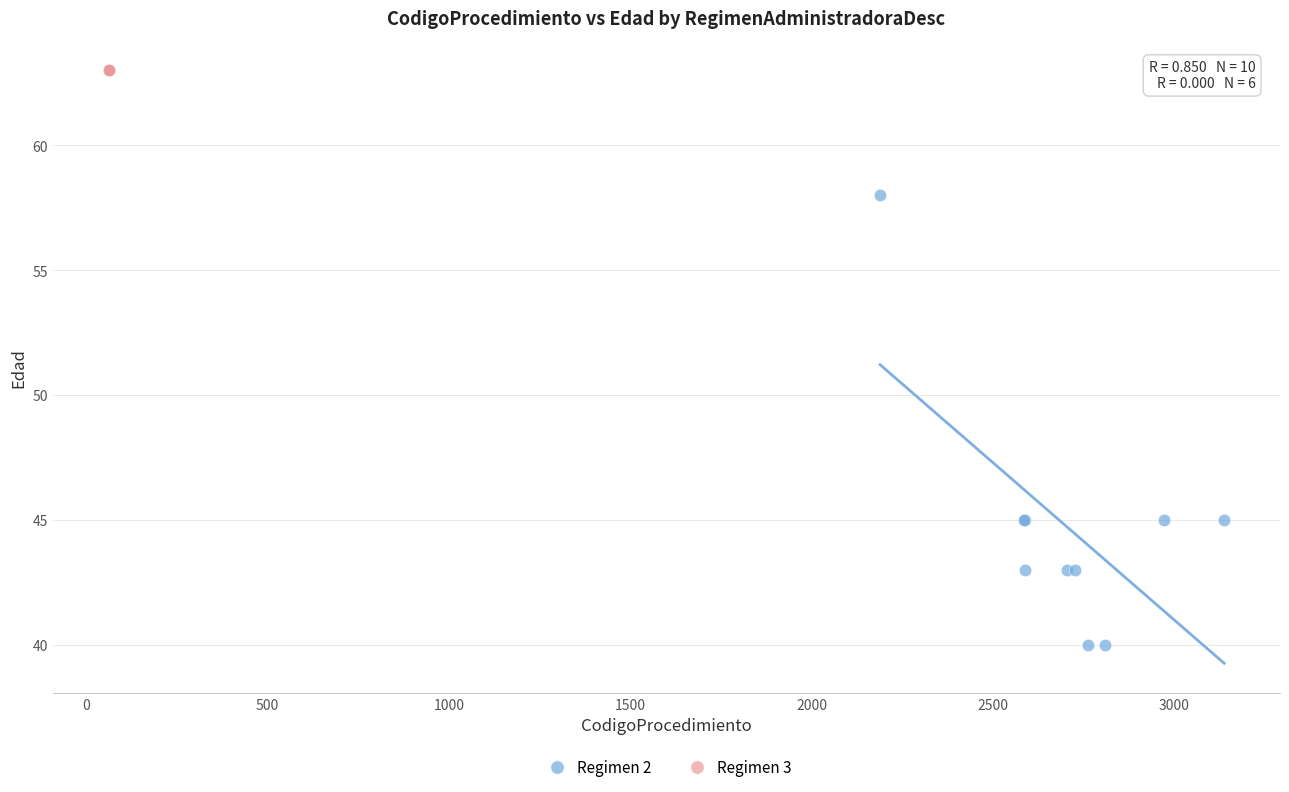

Which series reaches the minimum Y coordinate?

Regimen 2